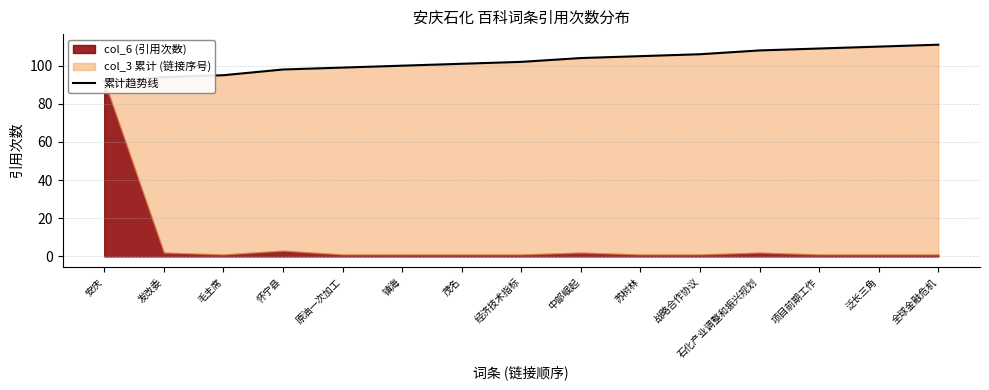

The chart shows a value of 98 at 怀宁县. True or false?

True